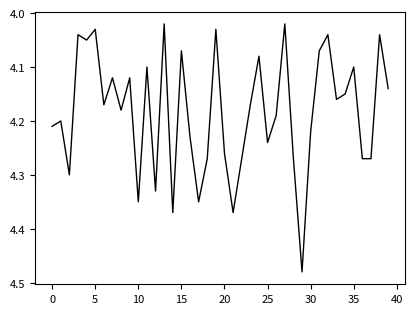

What is the difference between the maximum and minimum values?

0.5